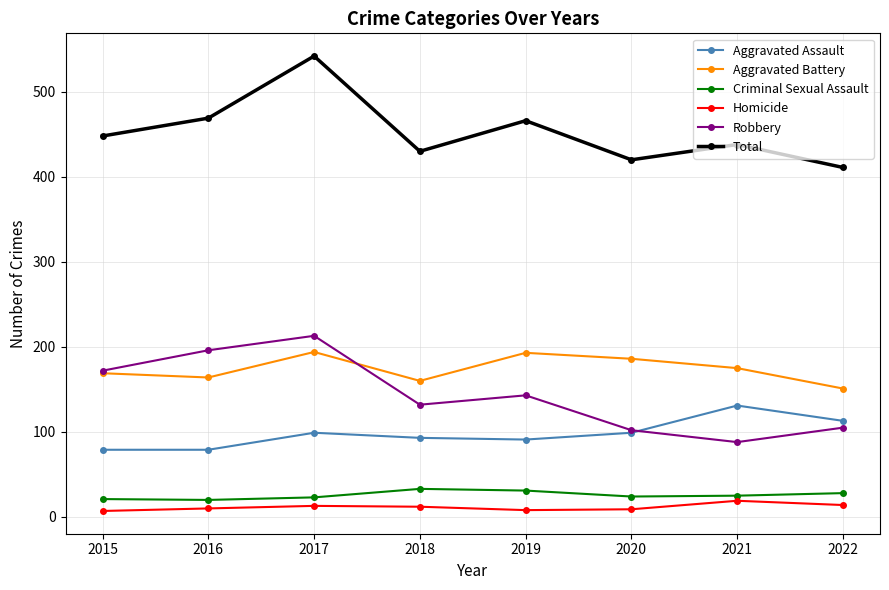

Which series has the largest total across all categories?

Total